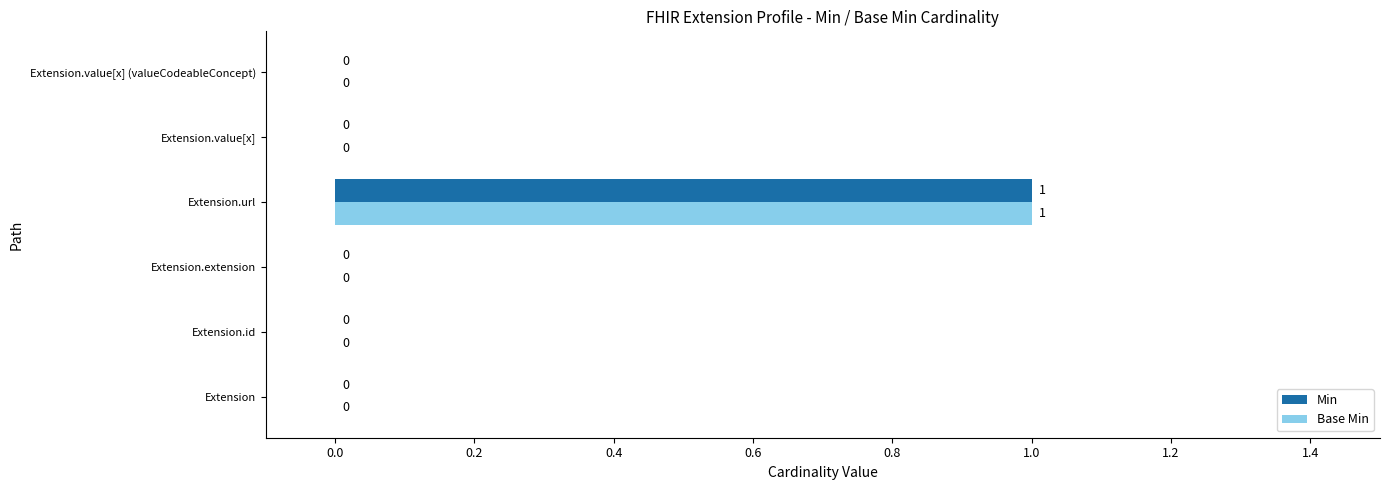

True or false: Min has a value of 0 at Extension.value[x].

True